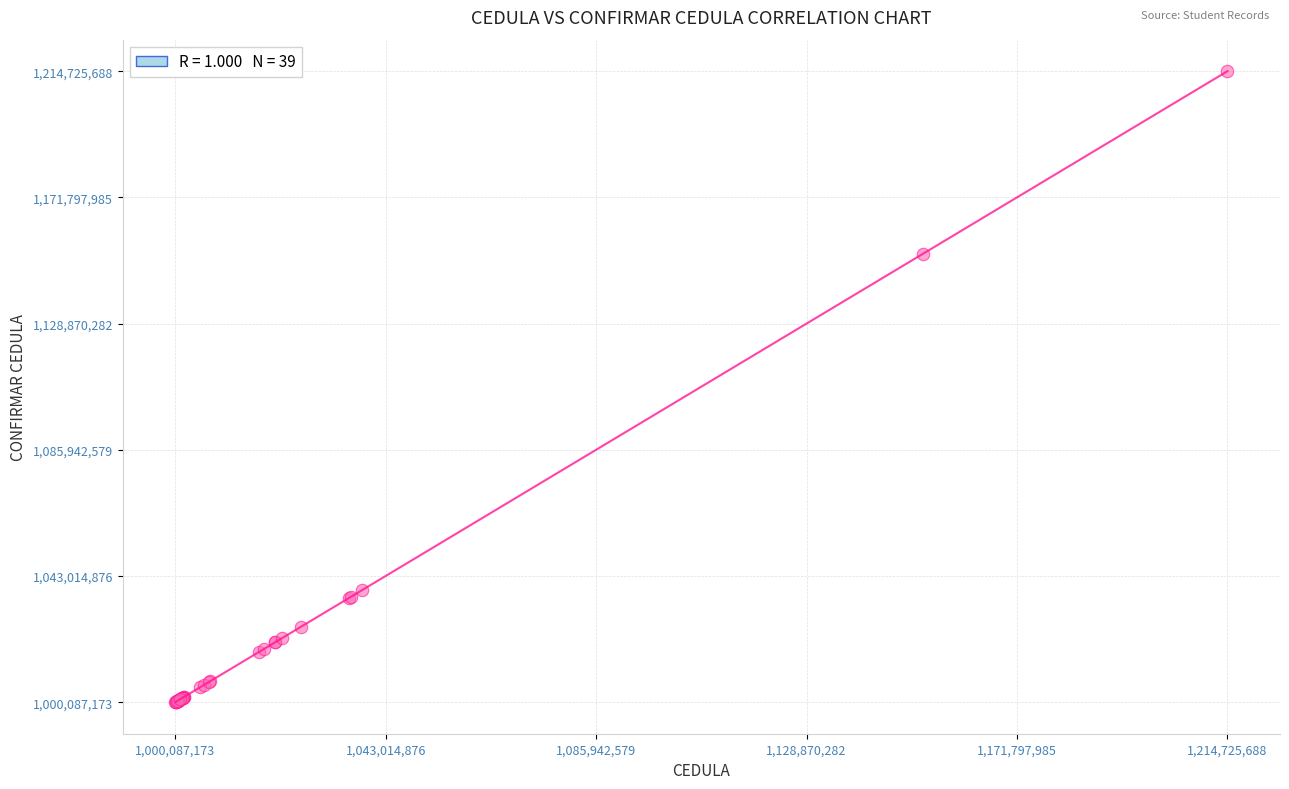

What Y value in the scatter plot is closest to 1107406430?

1152708550